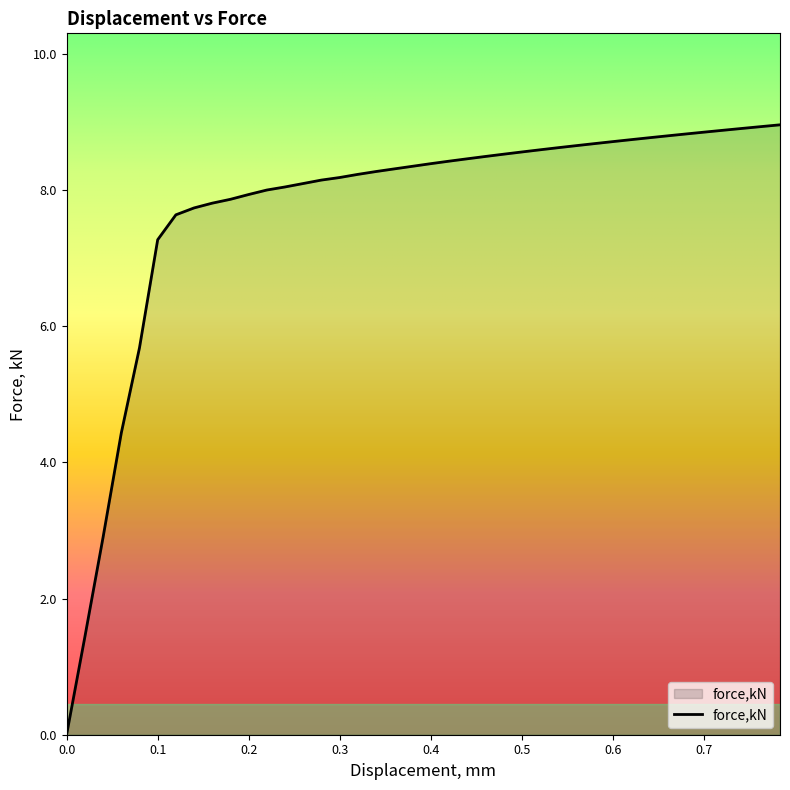

What is the maximum value shown in the chart?

9.0